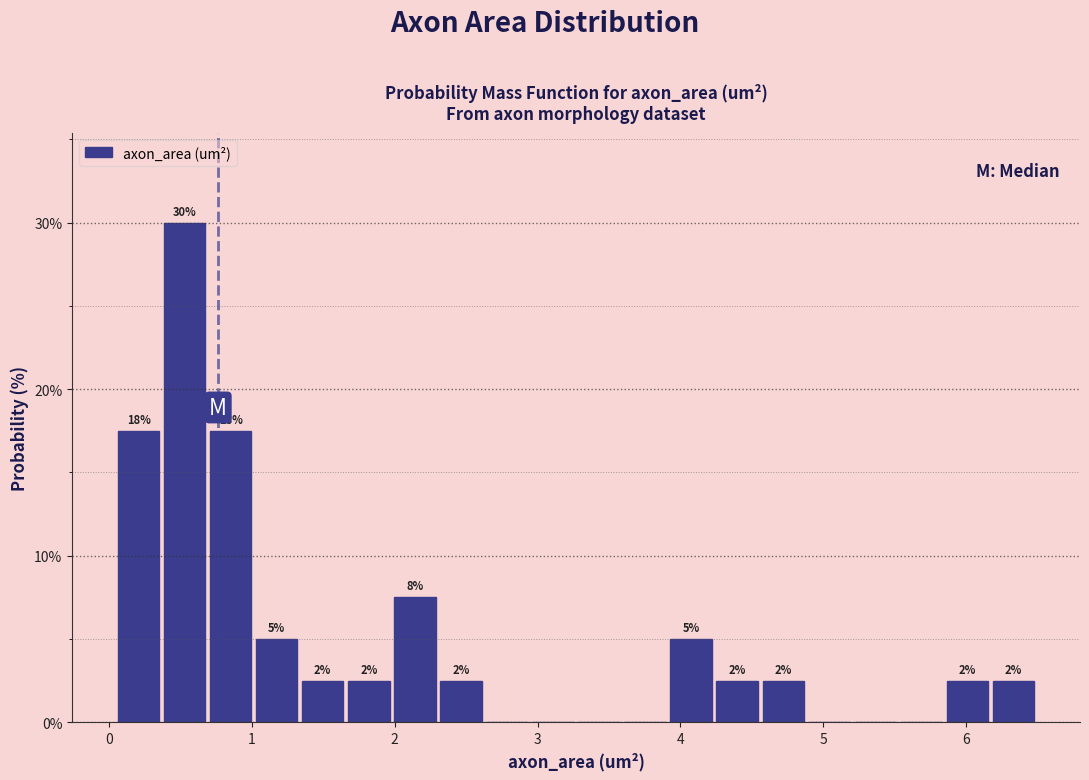

Around what value on the x-axis is the tallest bar? Give the approximate position of its centre, as read against the axis.

0.5